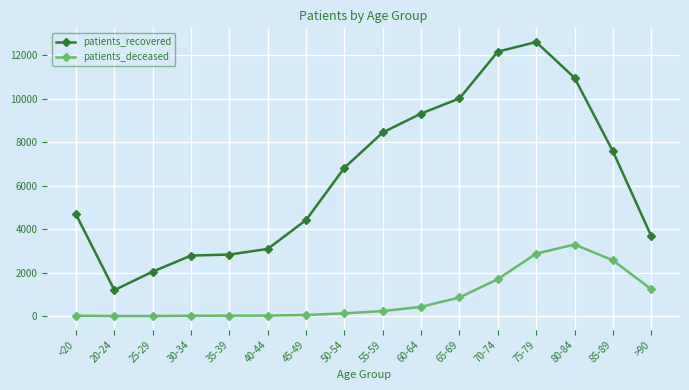

How many lines are shown in the chart?

2